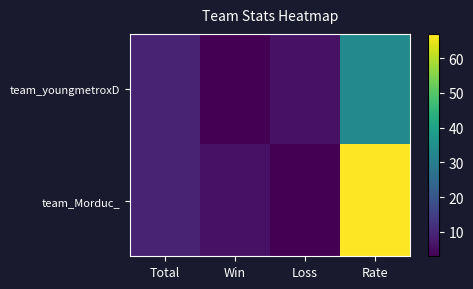

Which series has the largest total across all categories?

team_Morduc_